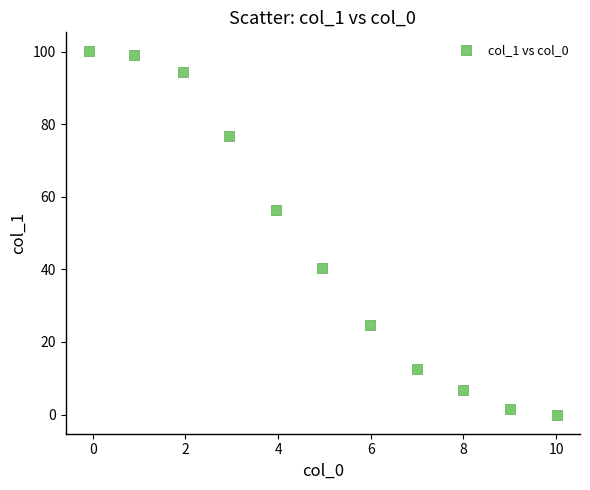

What Y value in the scatter plot is closest to 50?

56.3